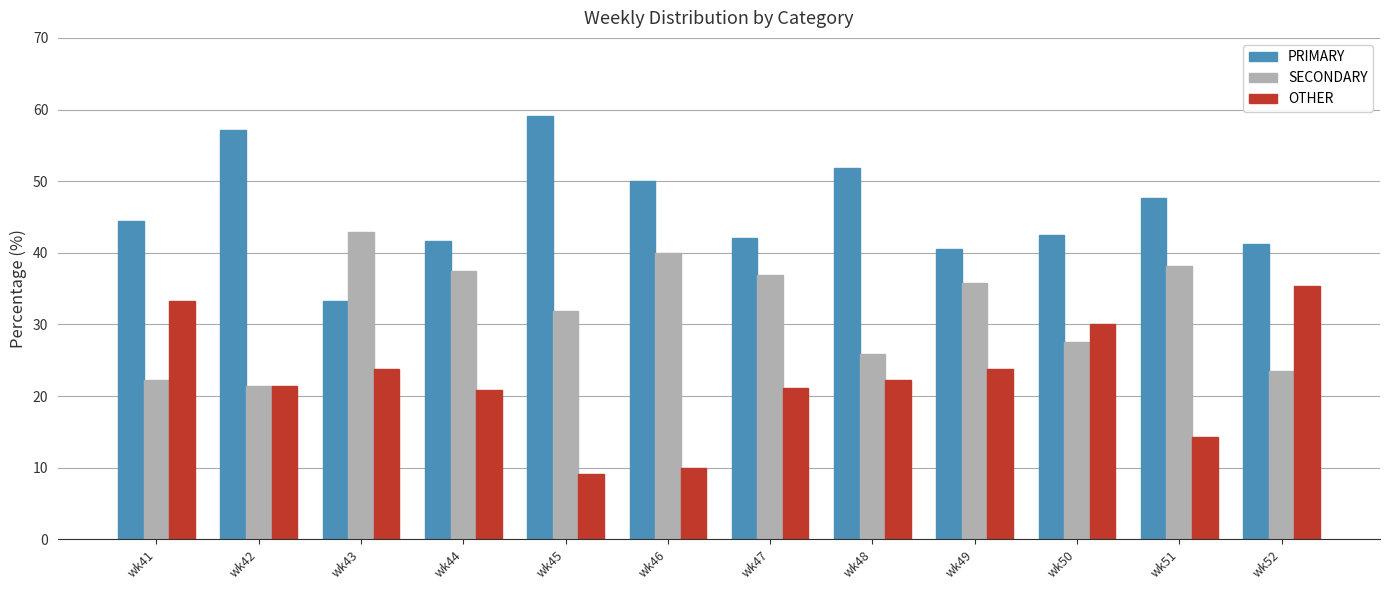

What is the approximate value of PRIMARY at wk49?

40.5